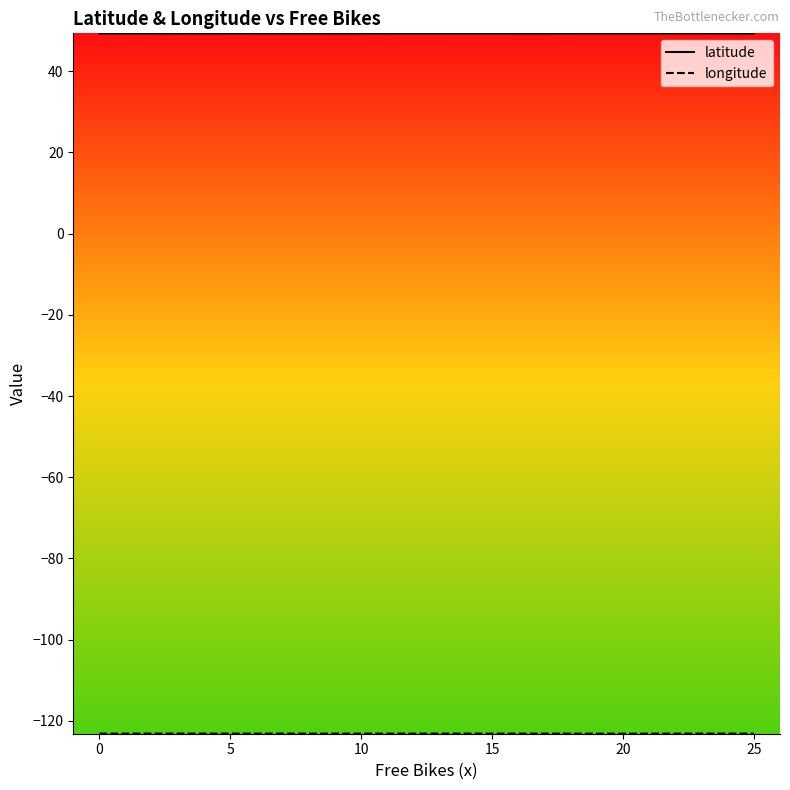

What is the label of the 18th point from the right?

5